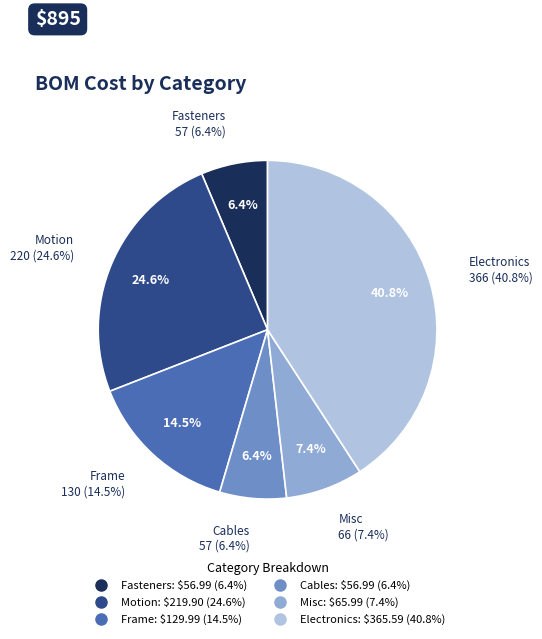

What percentage is the Fasteners slice, to the nearest percent?

6%